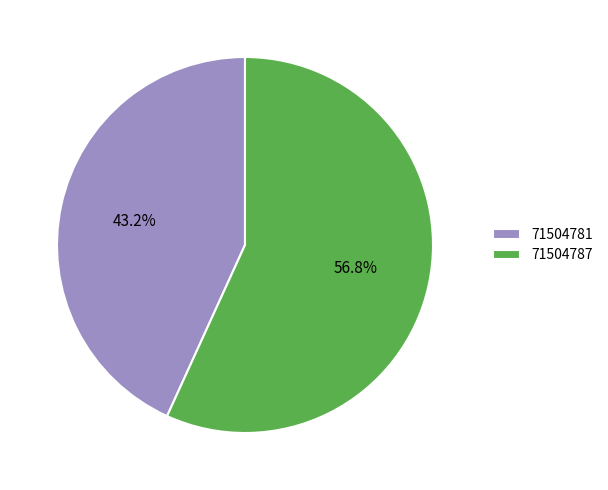

What is the smallest slice in the pie chart?

71504781